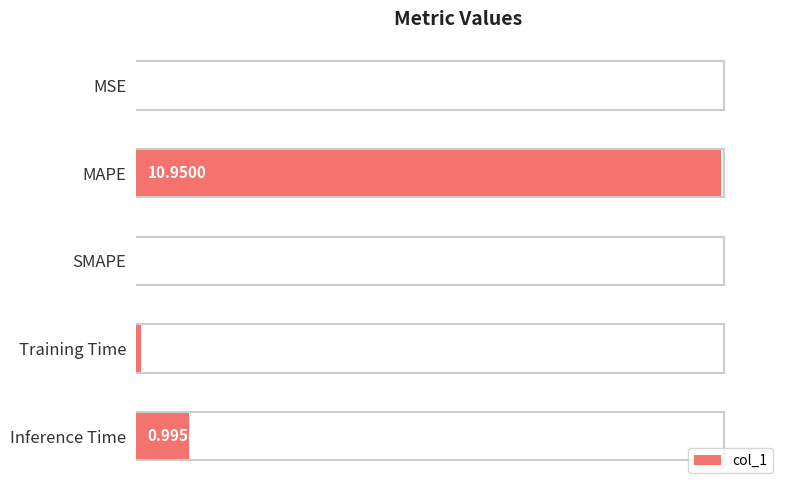

At which label is the value closest to 5?

Inference Time